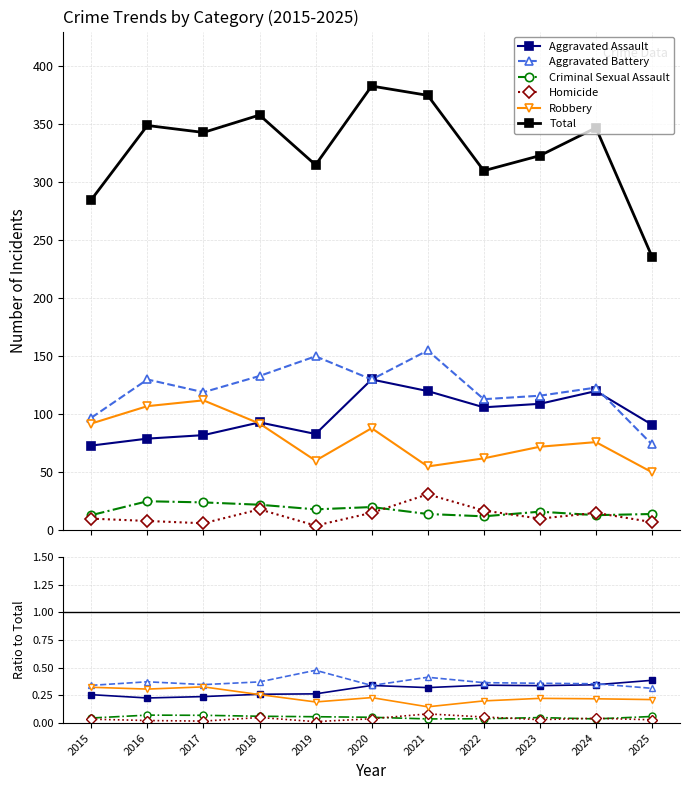

True or false: Total has a value of 343.0 at 2017.

True